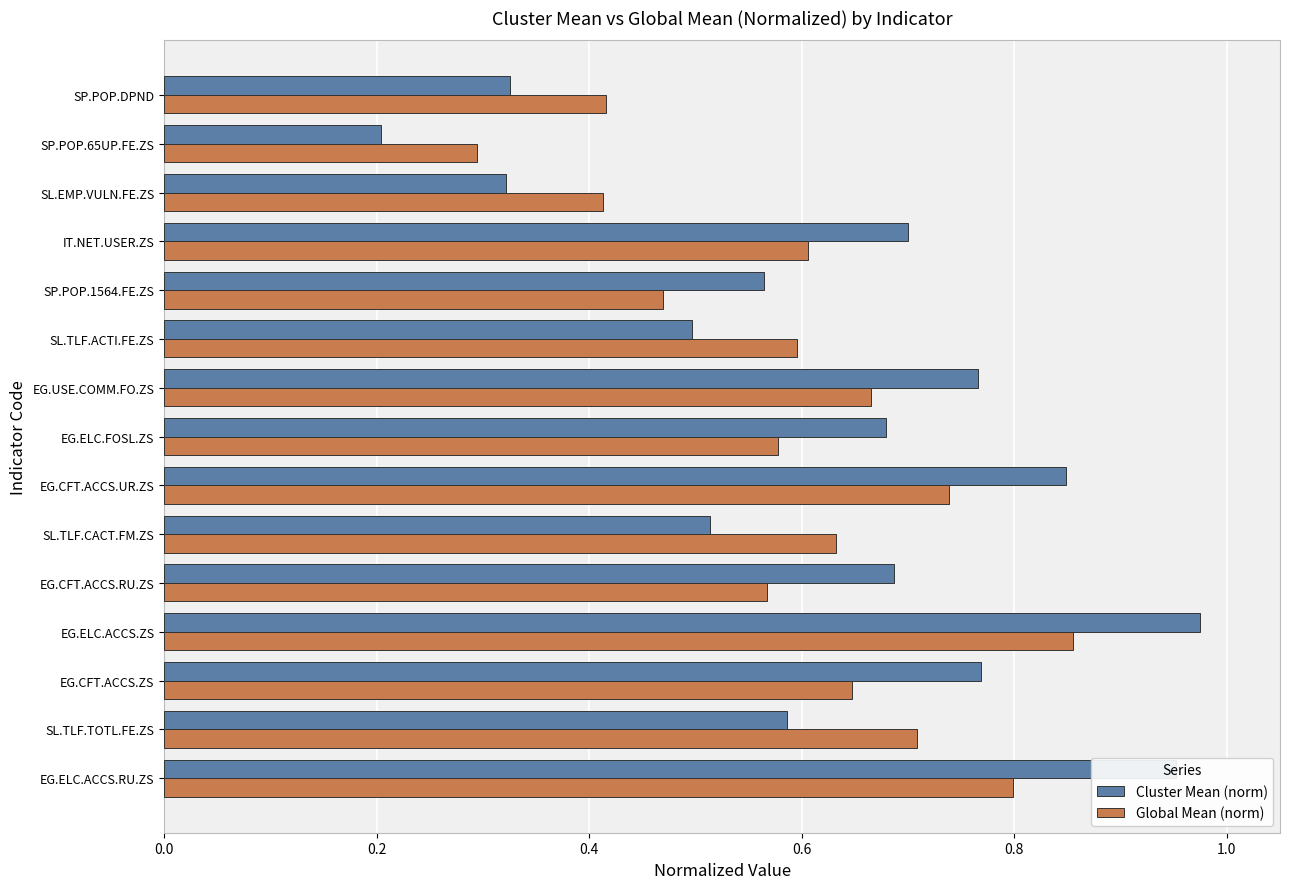

At which label does Global Mean (norm) reach its peak?

EG.ELC.ACCS.ZS